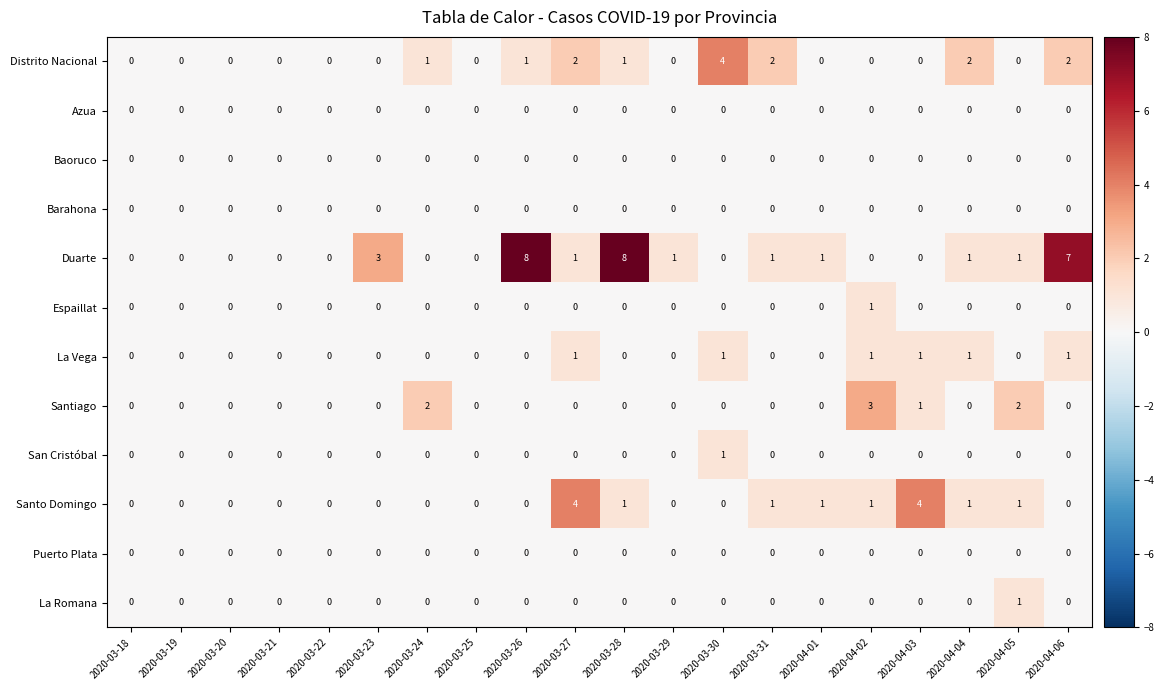

Which series has the widest spread of values?

Duarte